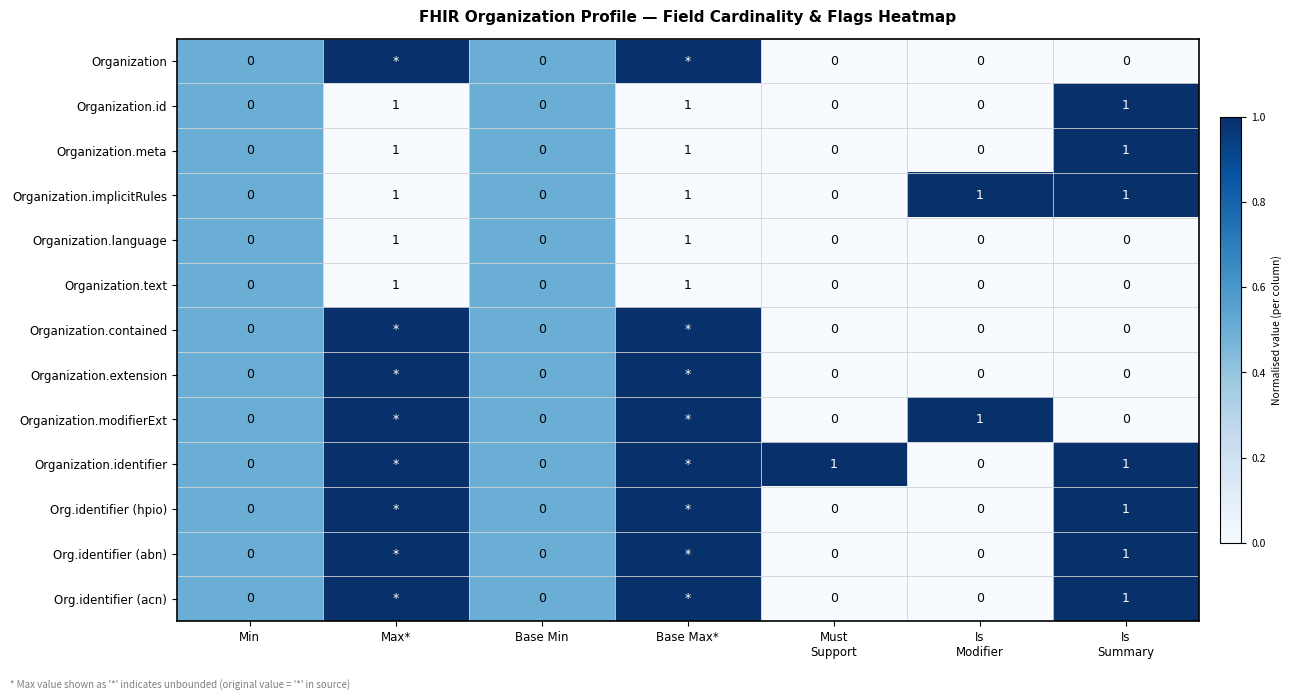

How many data points in Organization.meta are above 0?

3